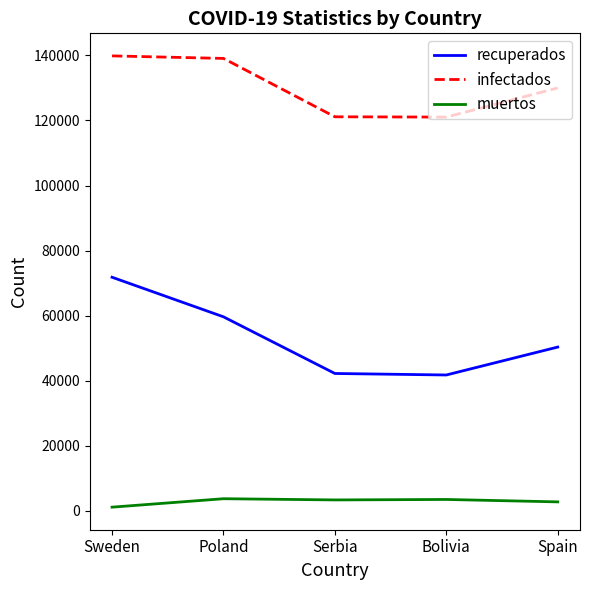

Is the value of muertos at Serbia greater than the value of recuperados at Spain?

No